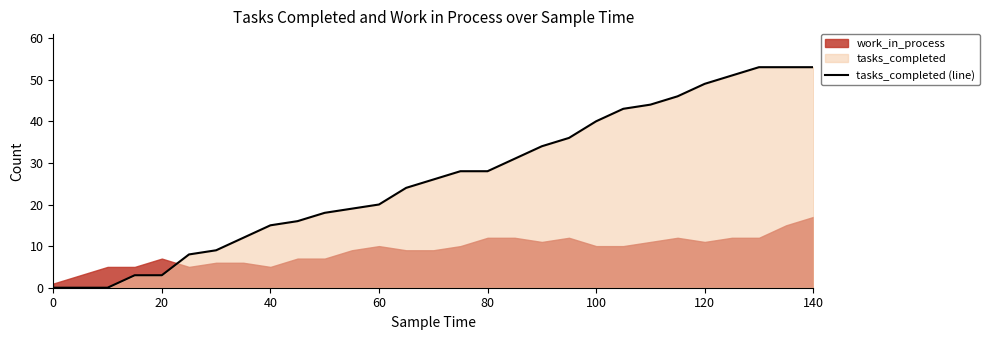

Reading left to right, list all the values displayed in this chart.

0	0	0	3	3	8	9	12	15	16	18	19	20	24	26	28	28	31	34	36	40	43	44	46	49	51	53	53	53